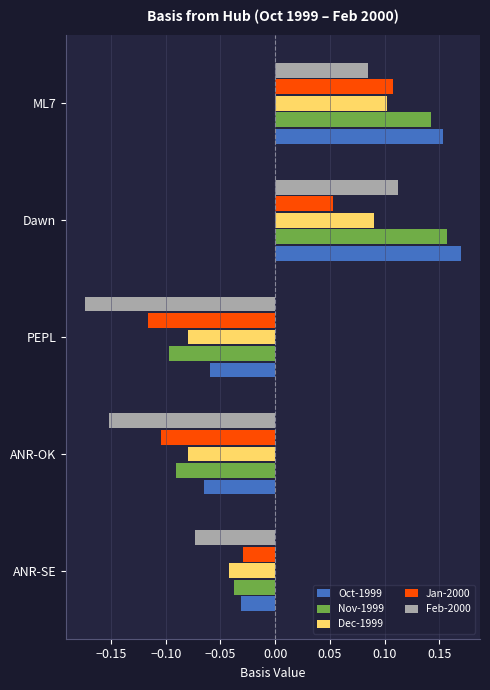

The value of Feb-2000 at PEPL is -0.1. True or false?

False